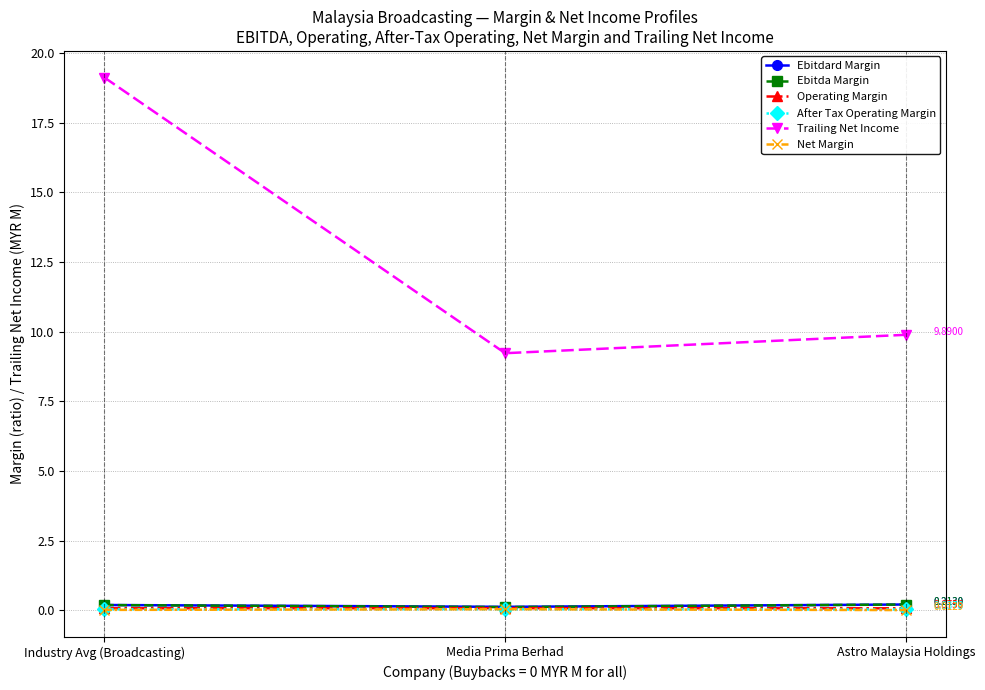

Which series has the largest total across all categories?

Trailing Net Income